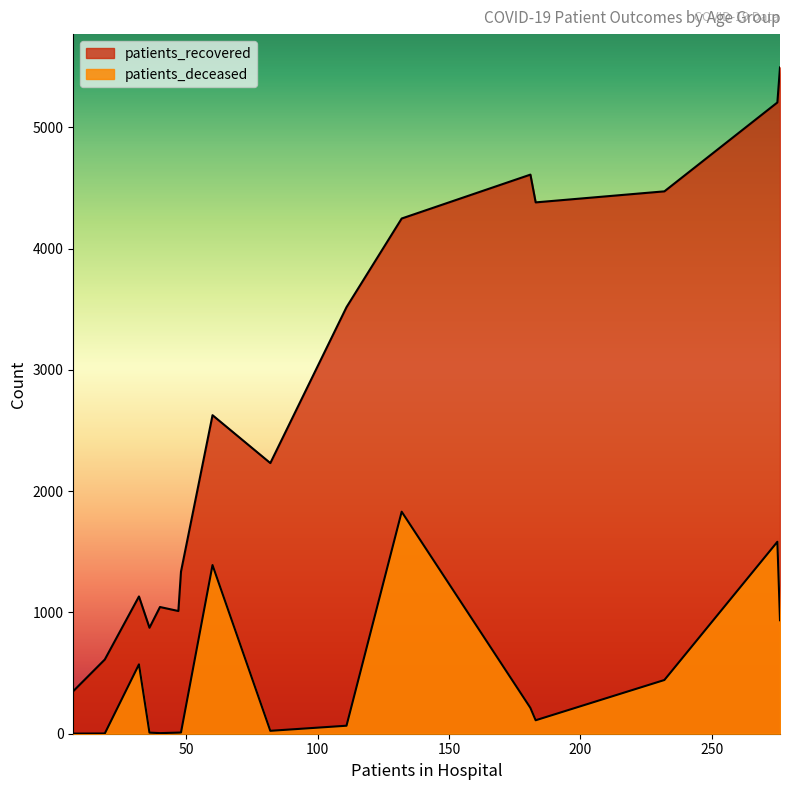

What is the minimum value for patients_deceased?

1